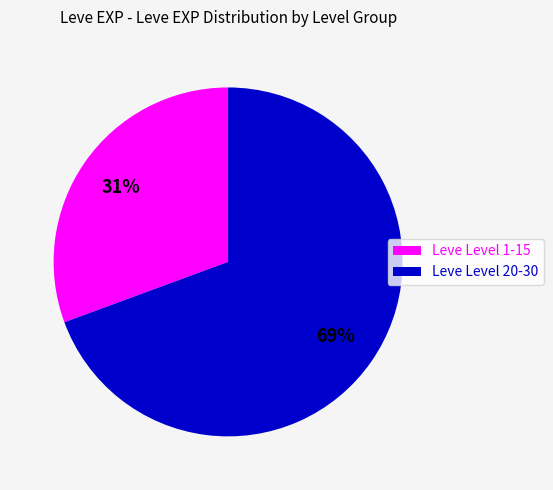

Does Leve Level 1-15 account for over 50% of the chart?

No